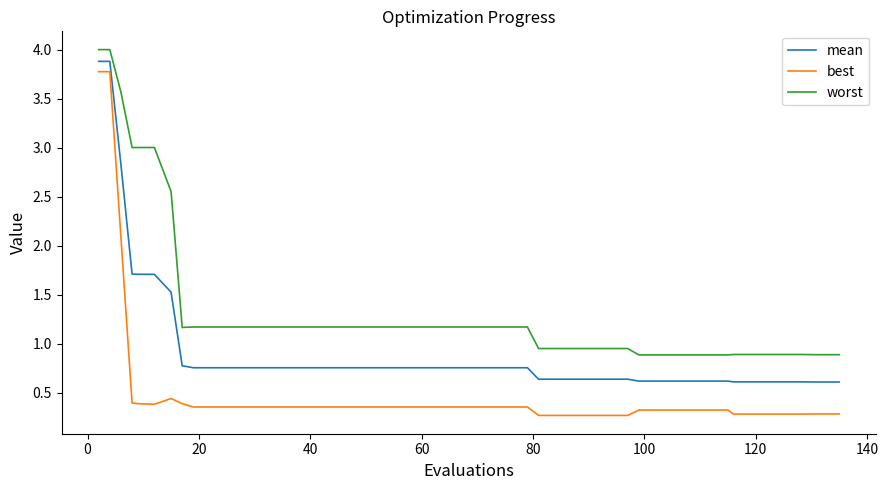

What is the greatest value displayed?

4.0